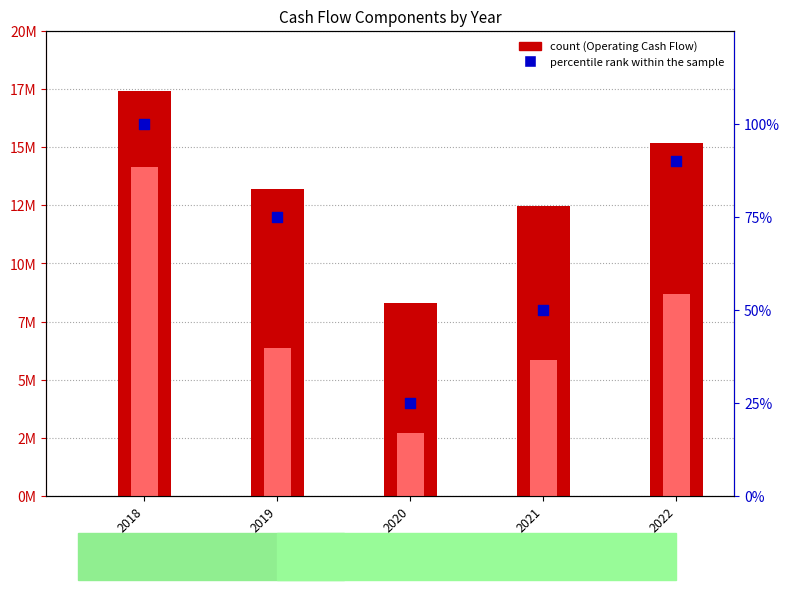

Which series has the largest total across all categories?

Operating Cash Flow